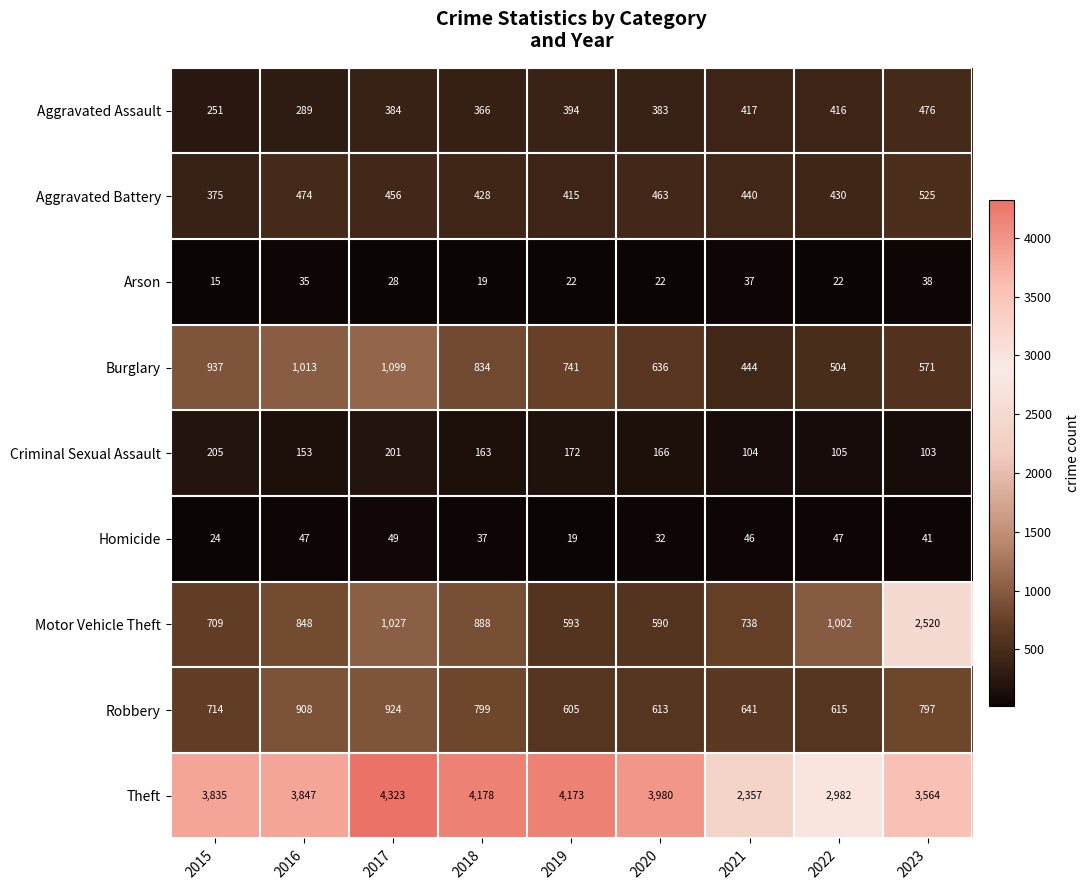

Rank the series by their maximum value, from lowest to highest.

Arson, Homicide, Criminal Sexual Assault, Aggravated Assault, Aggravated Battery, Robbery, Burglary, Motor Vehicle Theft, Theft